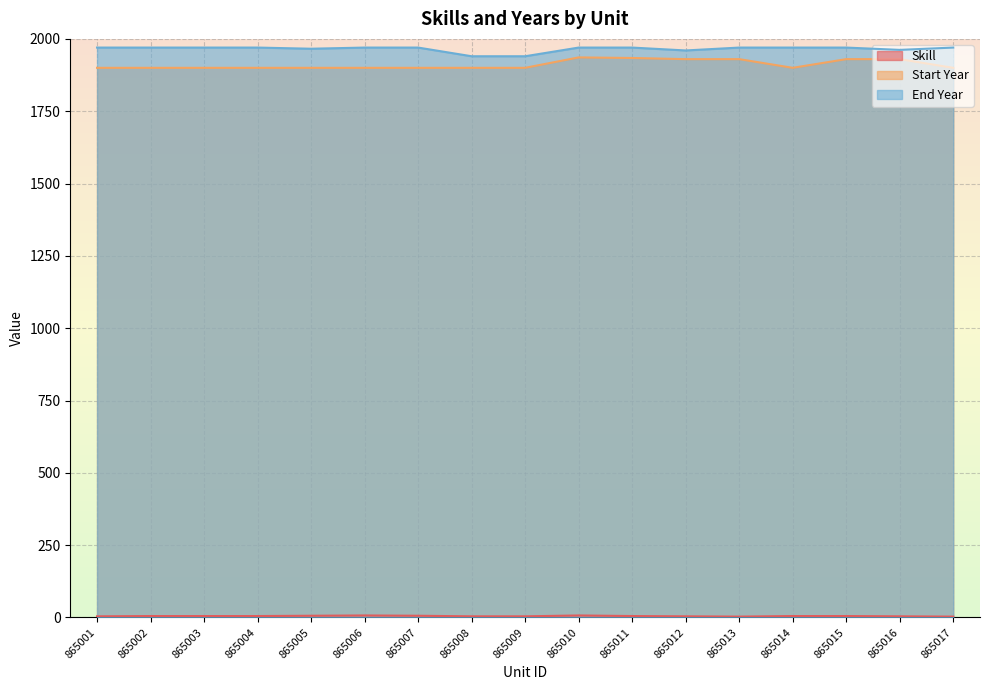

What is the difference between the Skill values at 865001 and 865013?

1